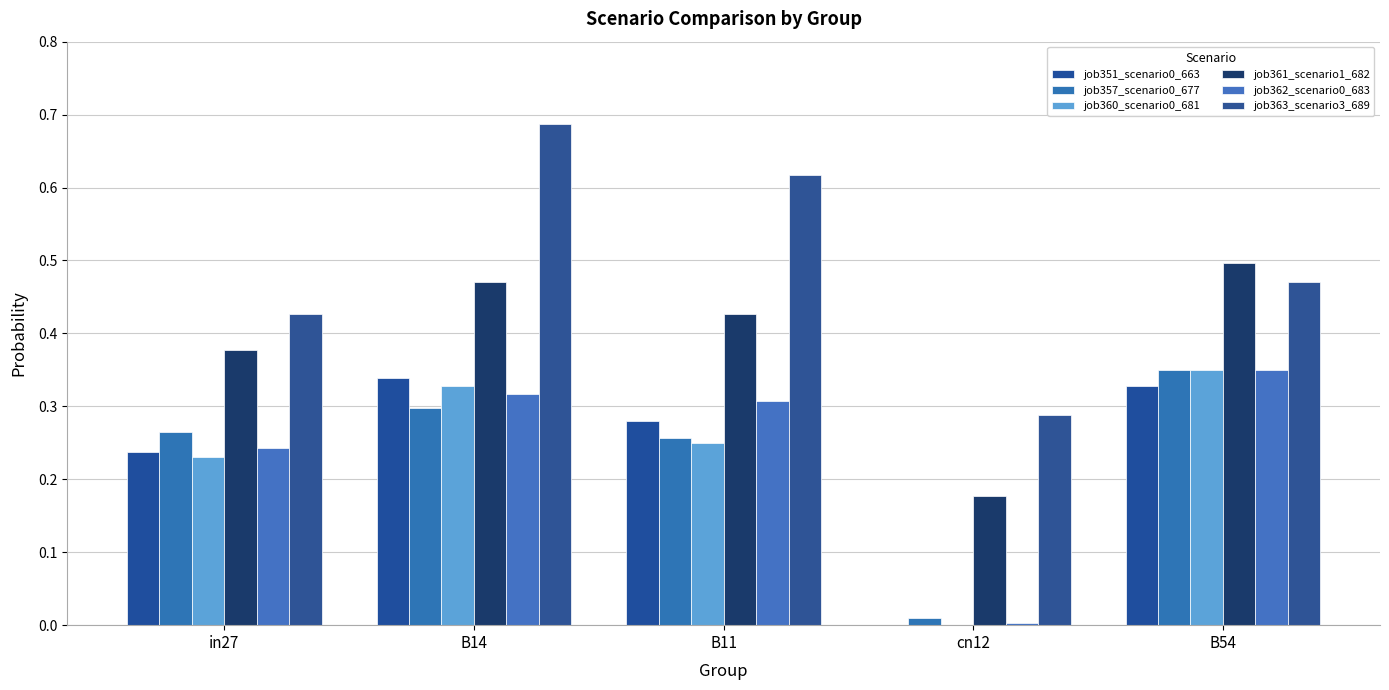

How many distinct data groups are displayed?

6